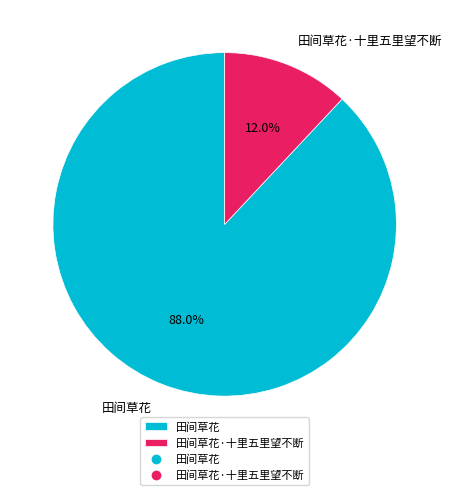

To the nearest percent, what percentage of the pie is 田间草花?

88%